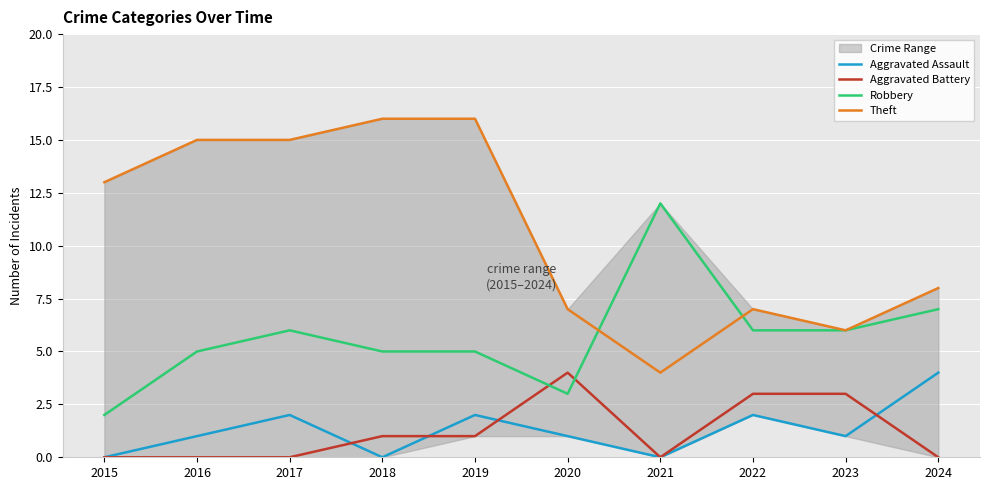

At how many categories does at least one series exceed 7?

7